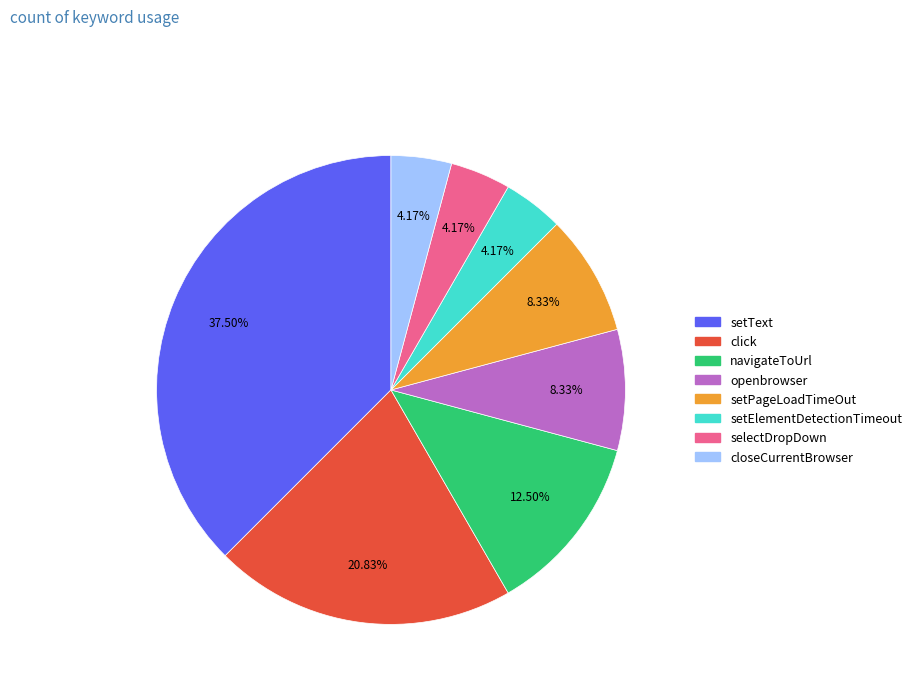

Is there a majority slice in this chart?

No